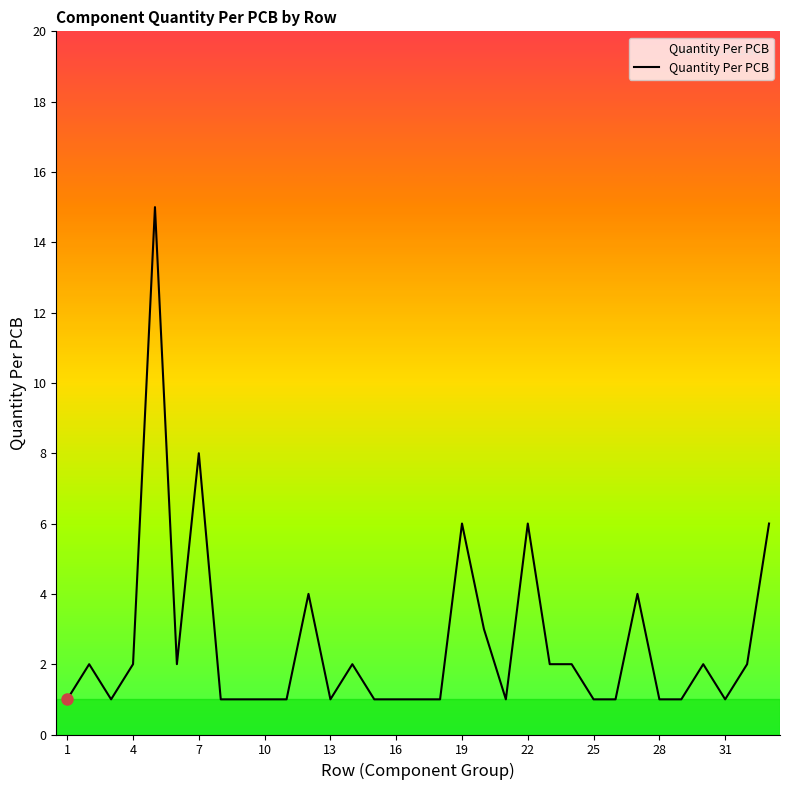

What is the maximum value shown in the chart?

15